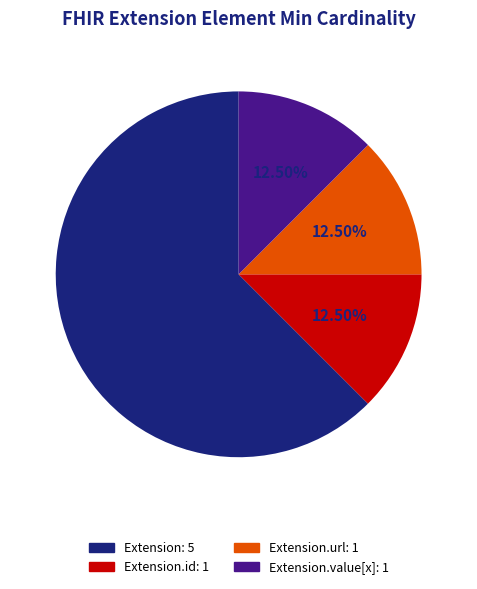

Is there a majority slice in this chart?

Yes